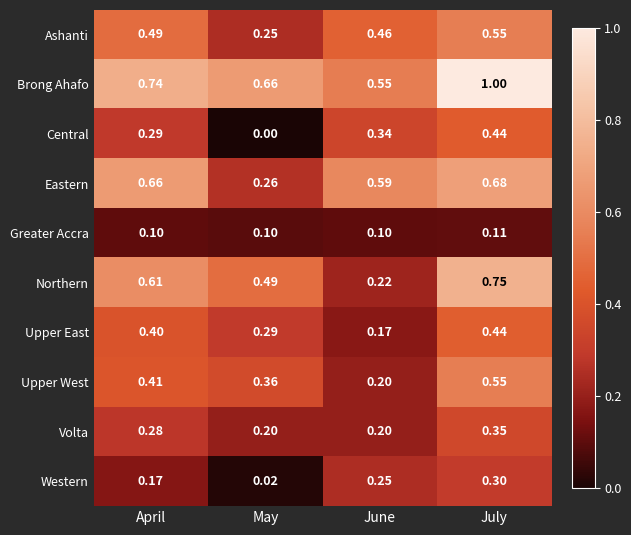

Which series has the largest total across all categories?

Brong Ahafo